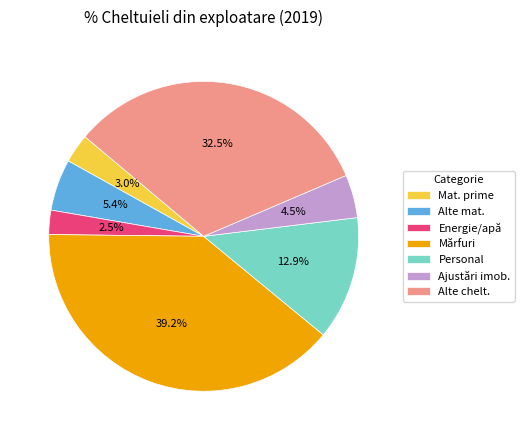

Which slice is the largest?

Mărfuri